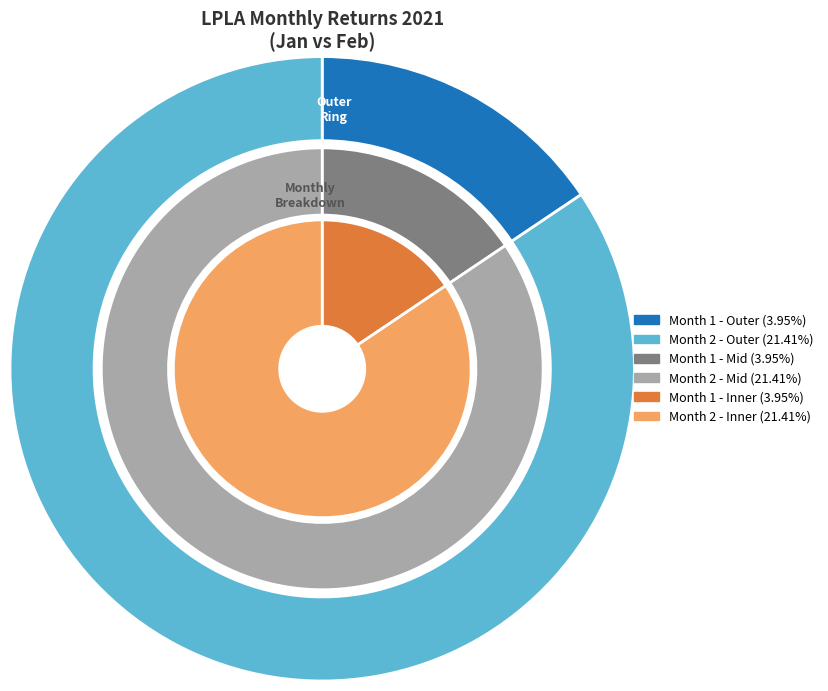

The Month 1 slice represents 26% of the pie. True or false?

False